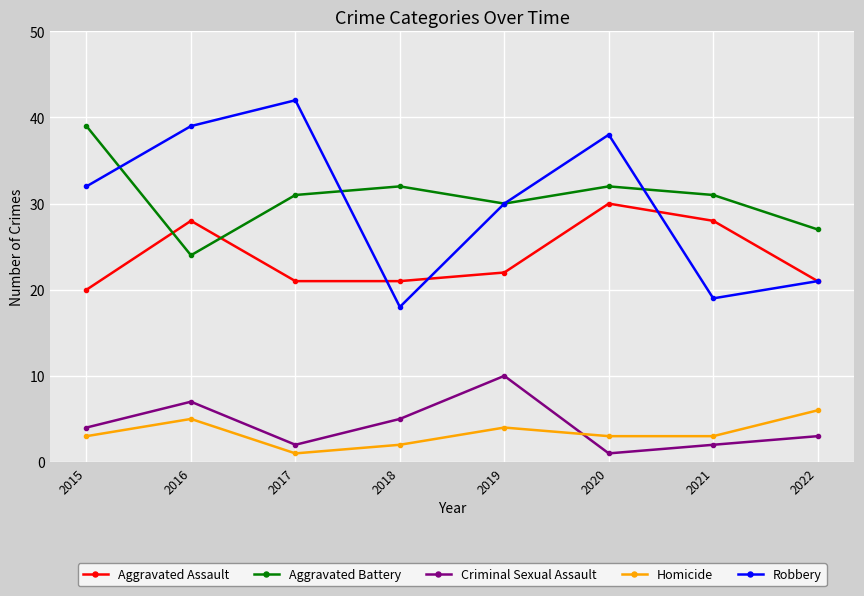

What are all the series names shown in the legend?

Aggravated Assault, Aggravated Battery, Criminal Sexual Assault, Homicide, Robbery